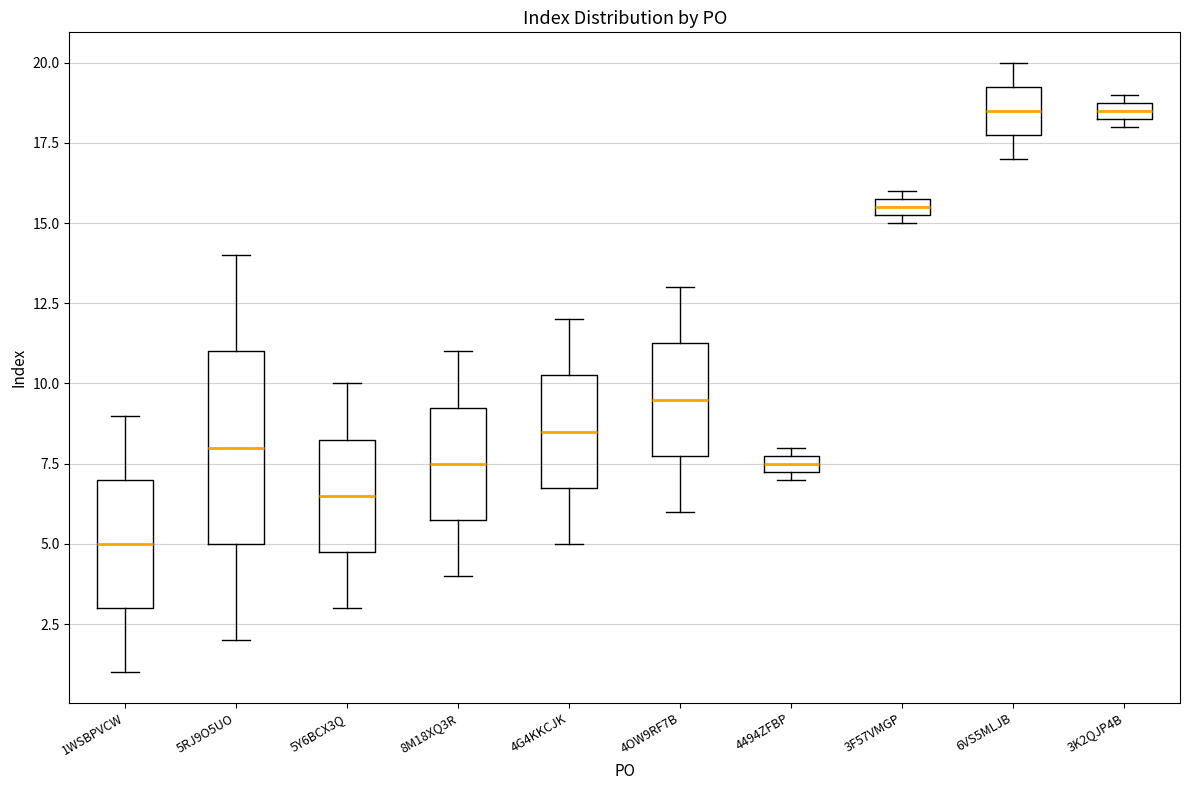

Comparing the boxes themselves (not the whiskers), which one is the tallest?

5RJ9O5UO